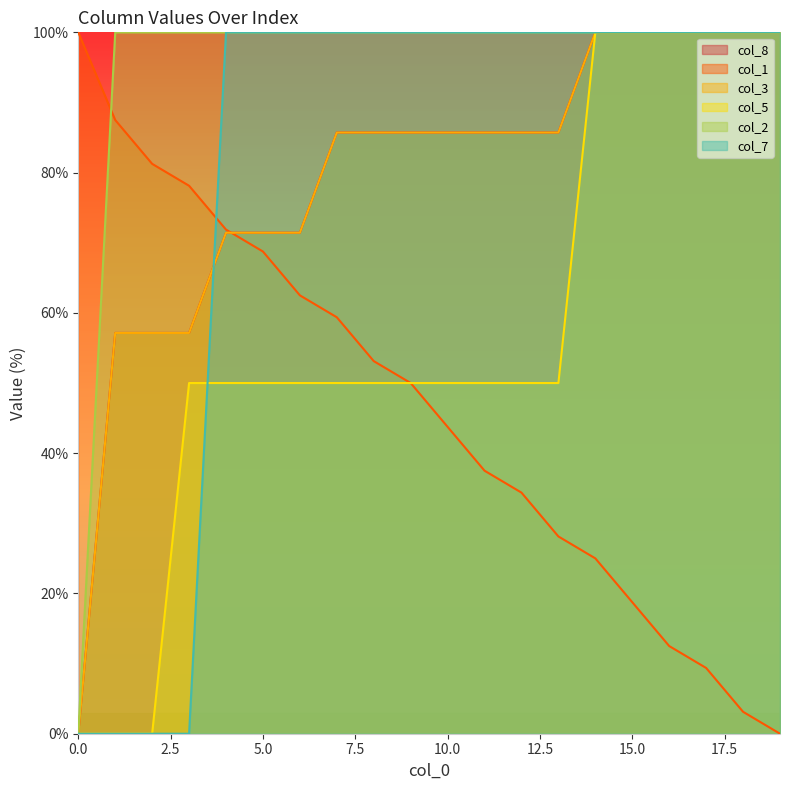

What is the value of the col_5 point at the 20th from the left?

100.0